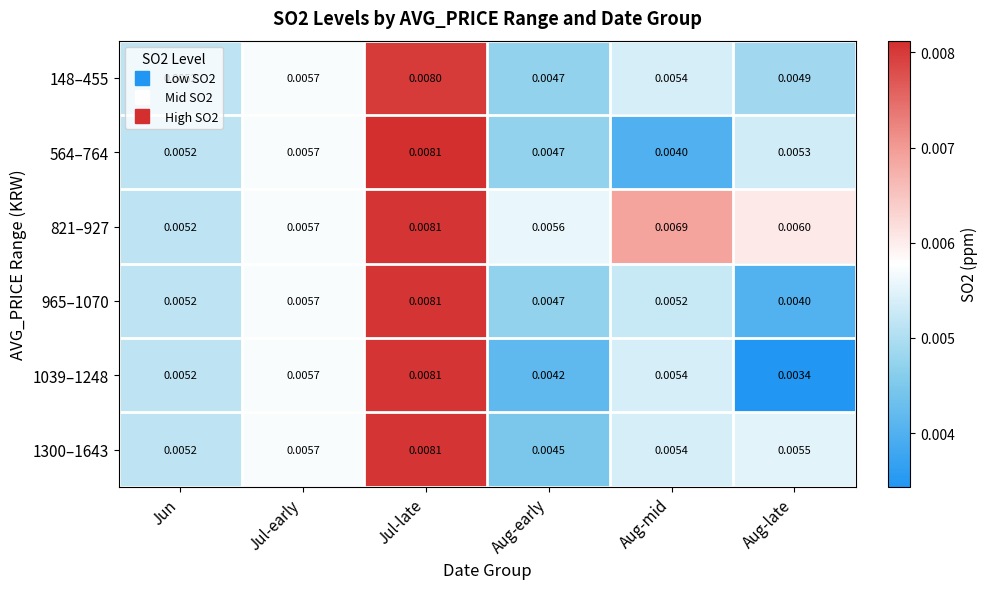

Which category has the highest value across all series?

Jul-late